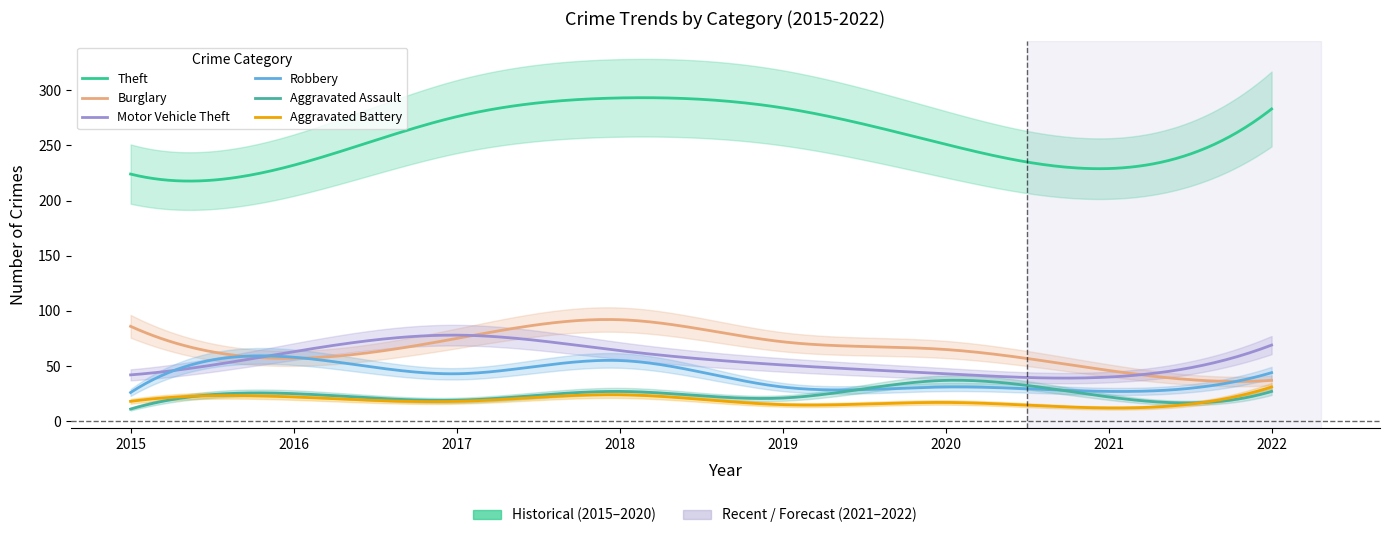

Where is Aggravated Battery nearest to the value 21?

2016